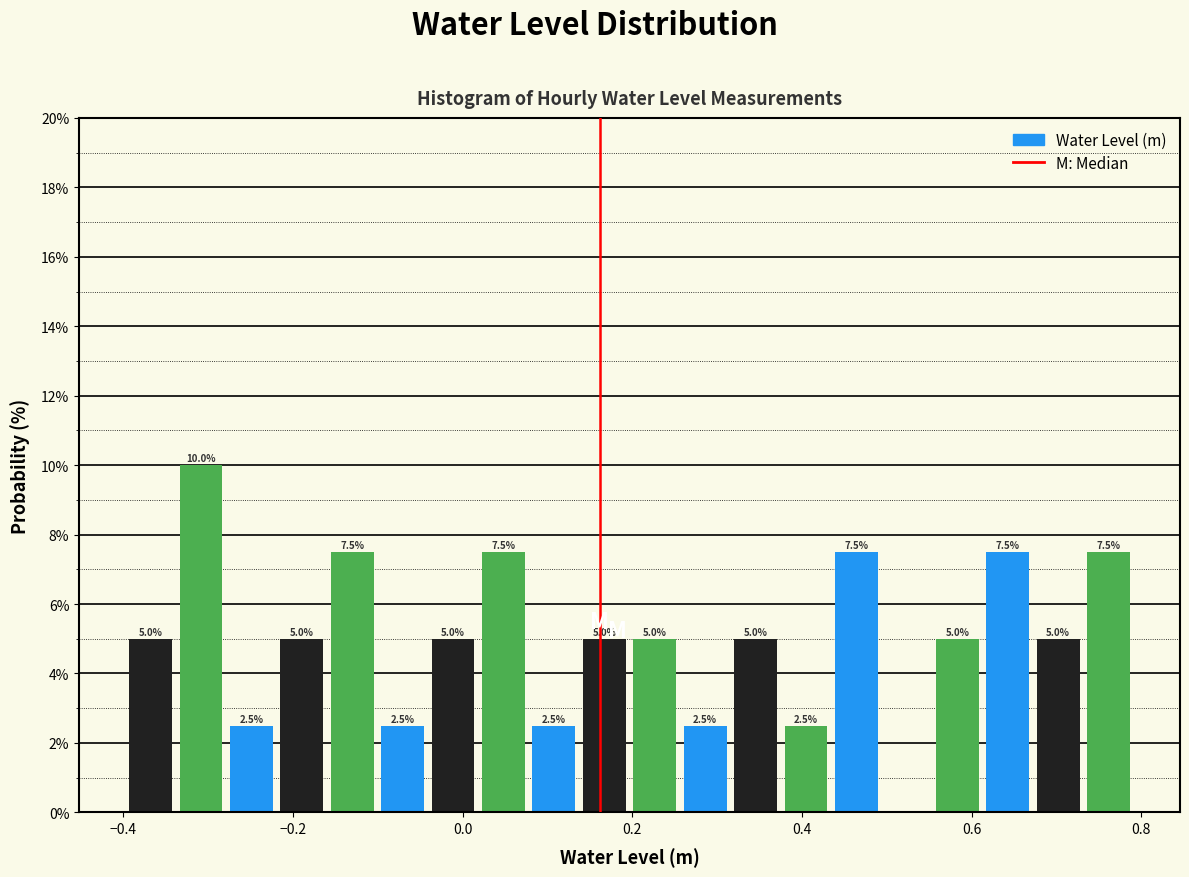

Around what value on the x-axis is the tallest bar? Give the approximate position of its centre, as read against the axis.

-0.30